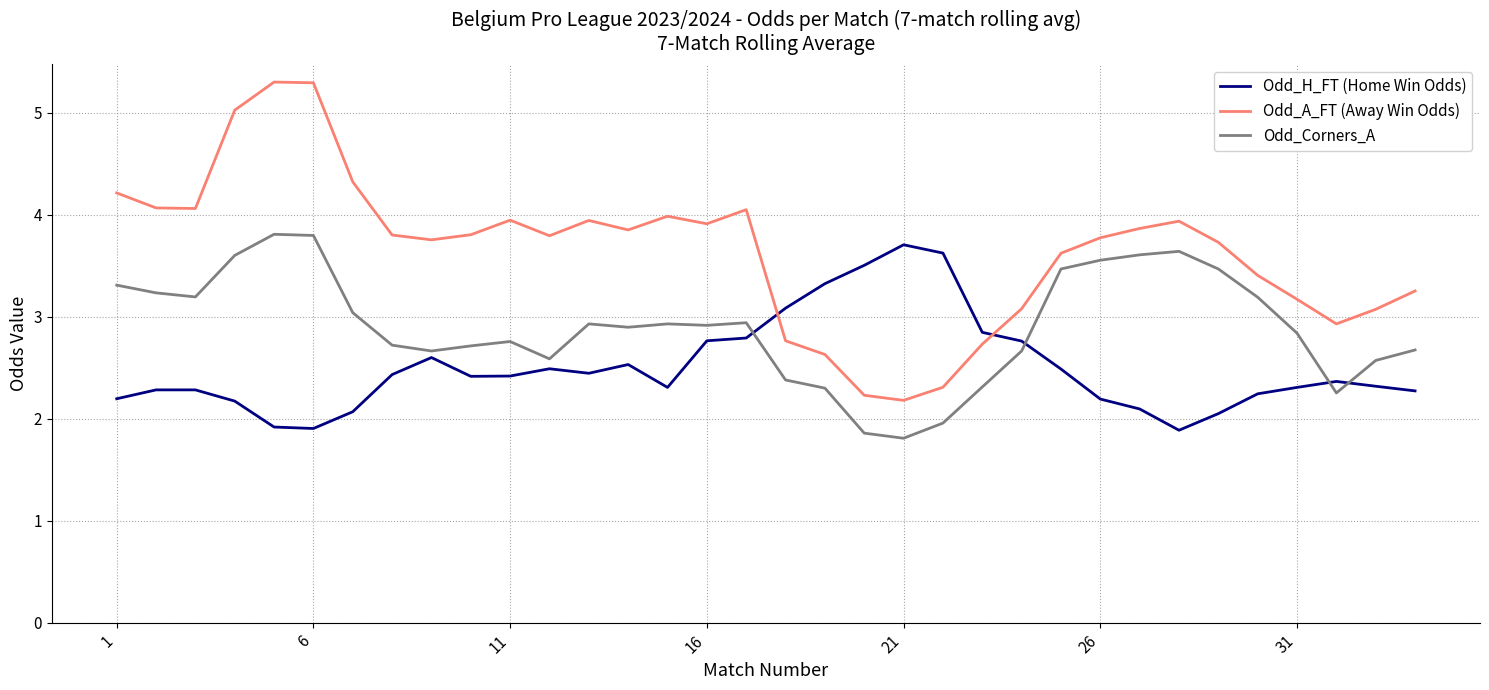

True or false: Odd_H_FT (Home Win Odds) has more than 0 points higher than both neighbors.

True